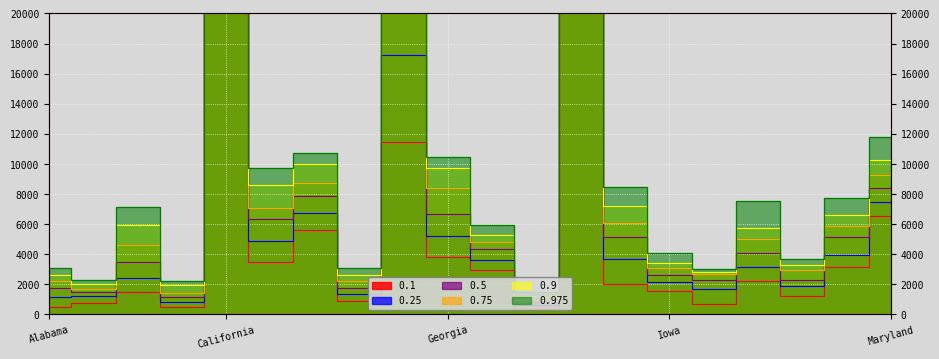

In 0.25, how many points are lower than both neighbors (excluding endpoints)?

6